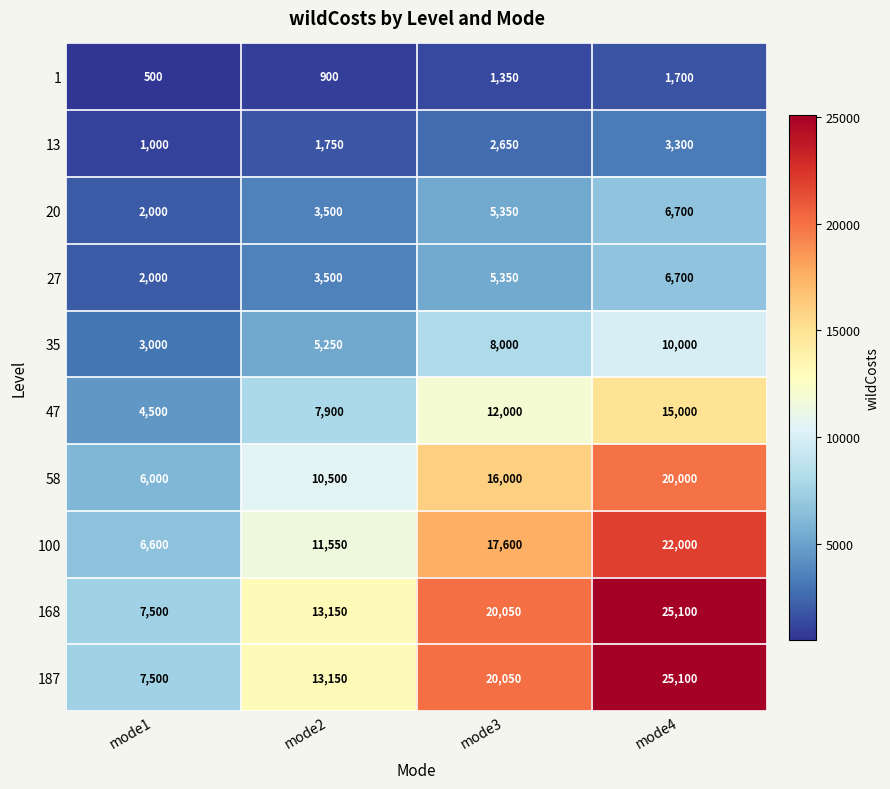

The 35 series shows 4324 at mode1. True or false?

False